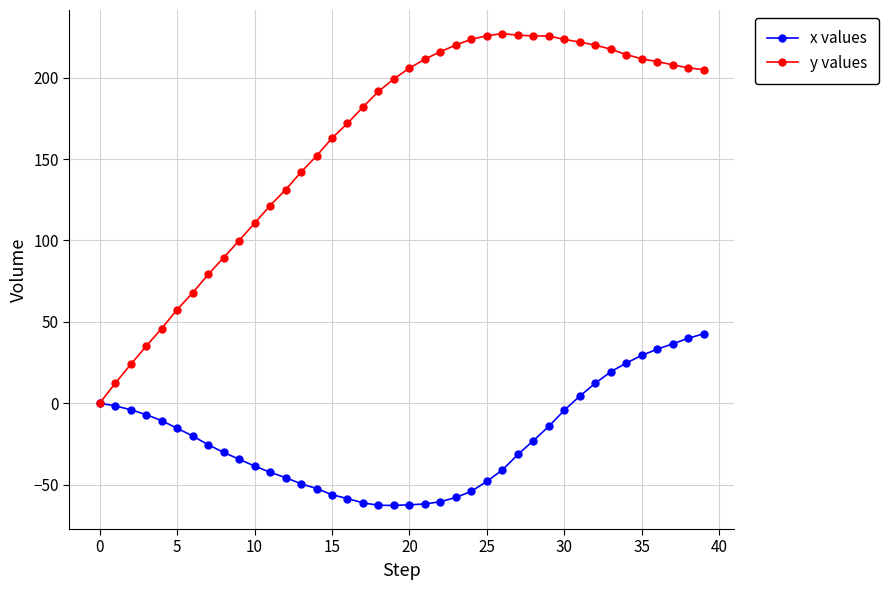

Which series has the largest total across all categories?

y values